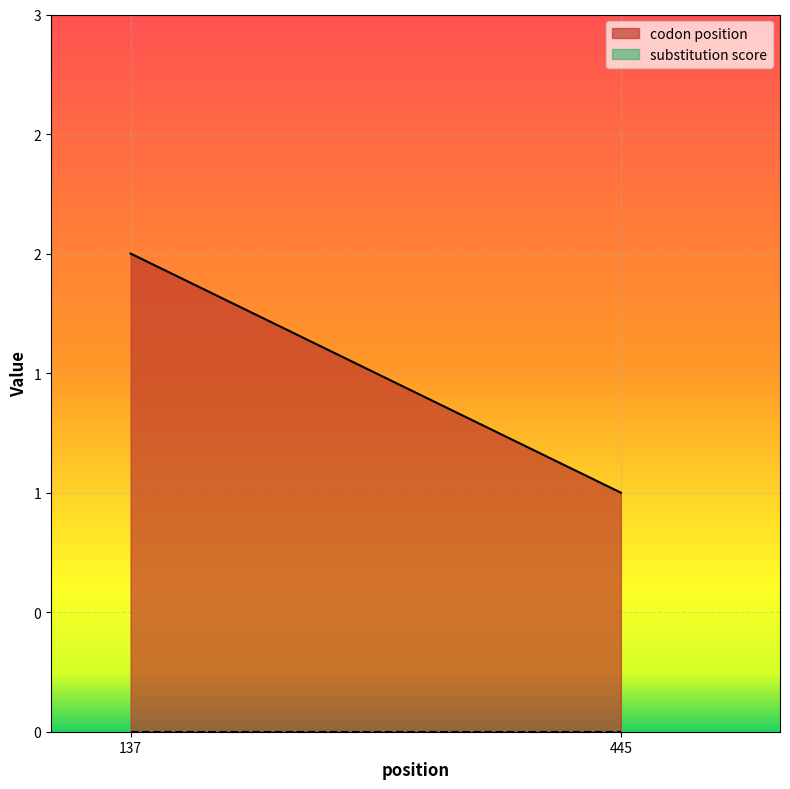

Is the value of substitution score at 137 greater than the value of codon position at 137?

No